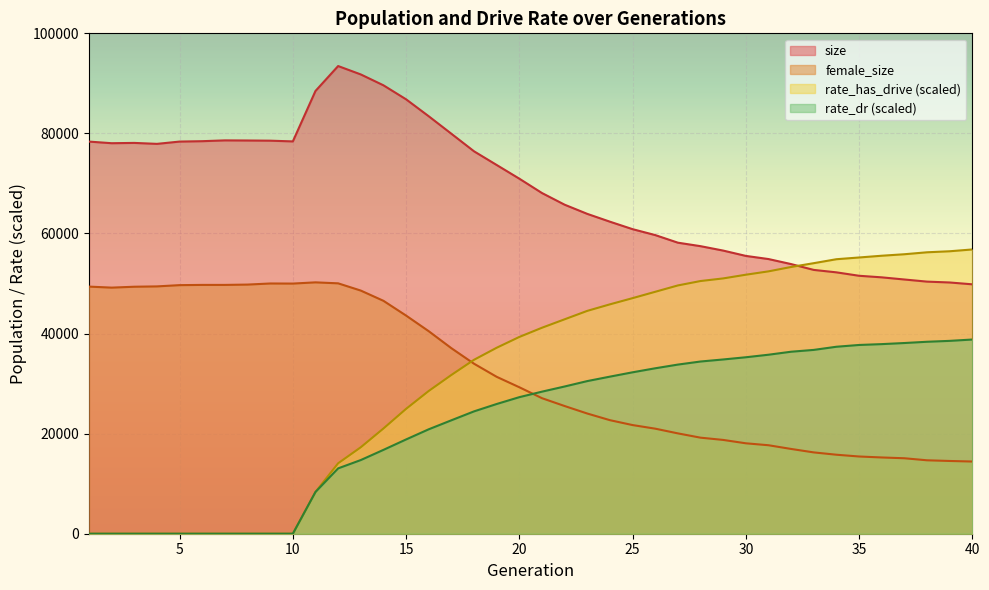

How many values in the size series are below 70953?

20